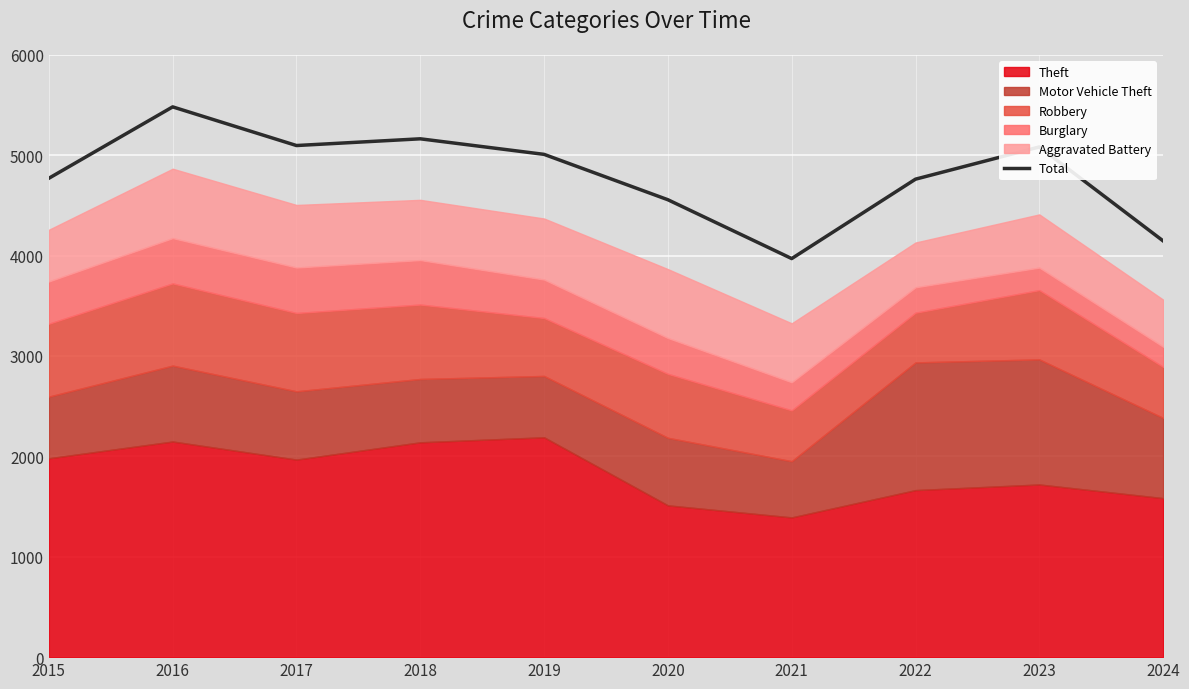

True or false: the data shows 5163 at 2018.

True